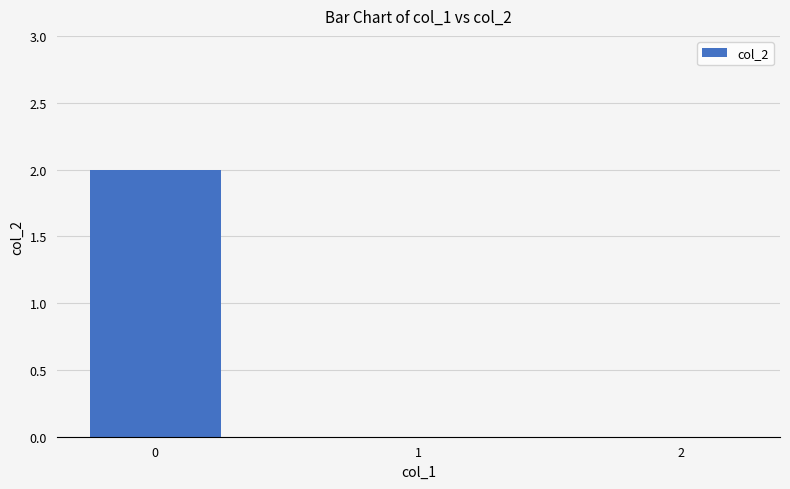

Reading left to right, transcribe all the data shown in this chart.

2	0	0